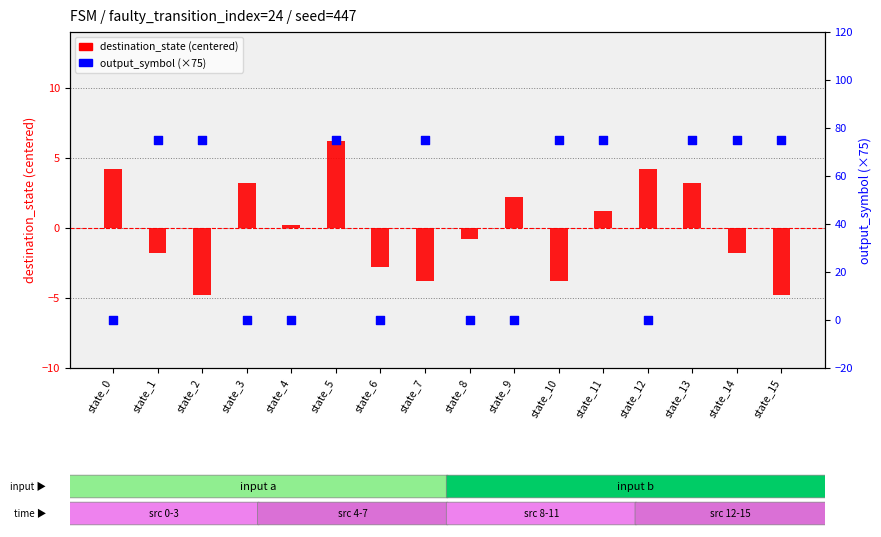

At how many categories does at least one series exceed 34?

9